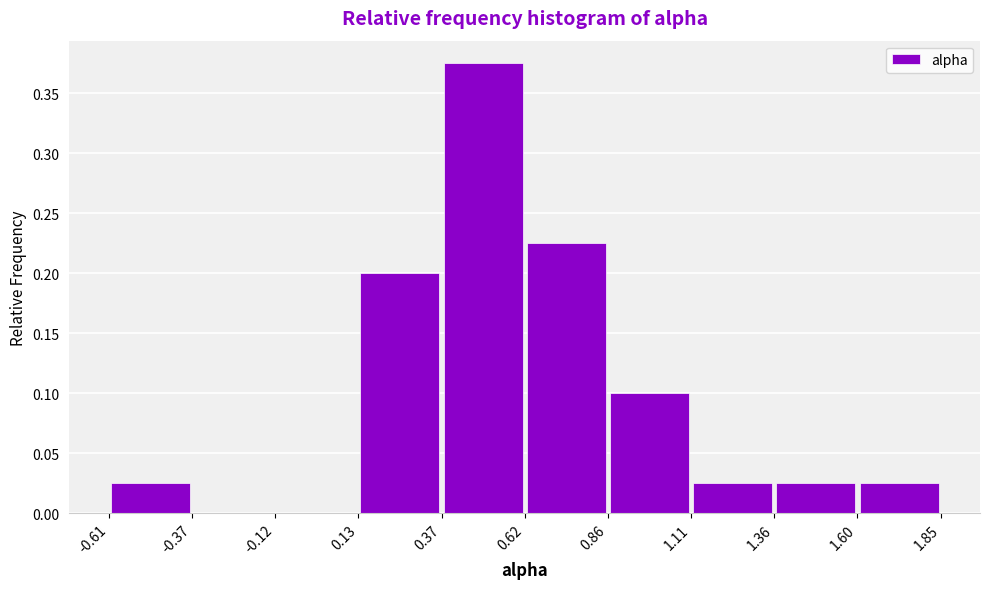

Over which range of the x-axis is the bar tallest?

0.37 to 0.62